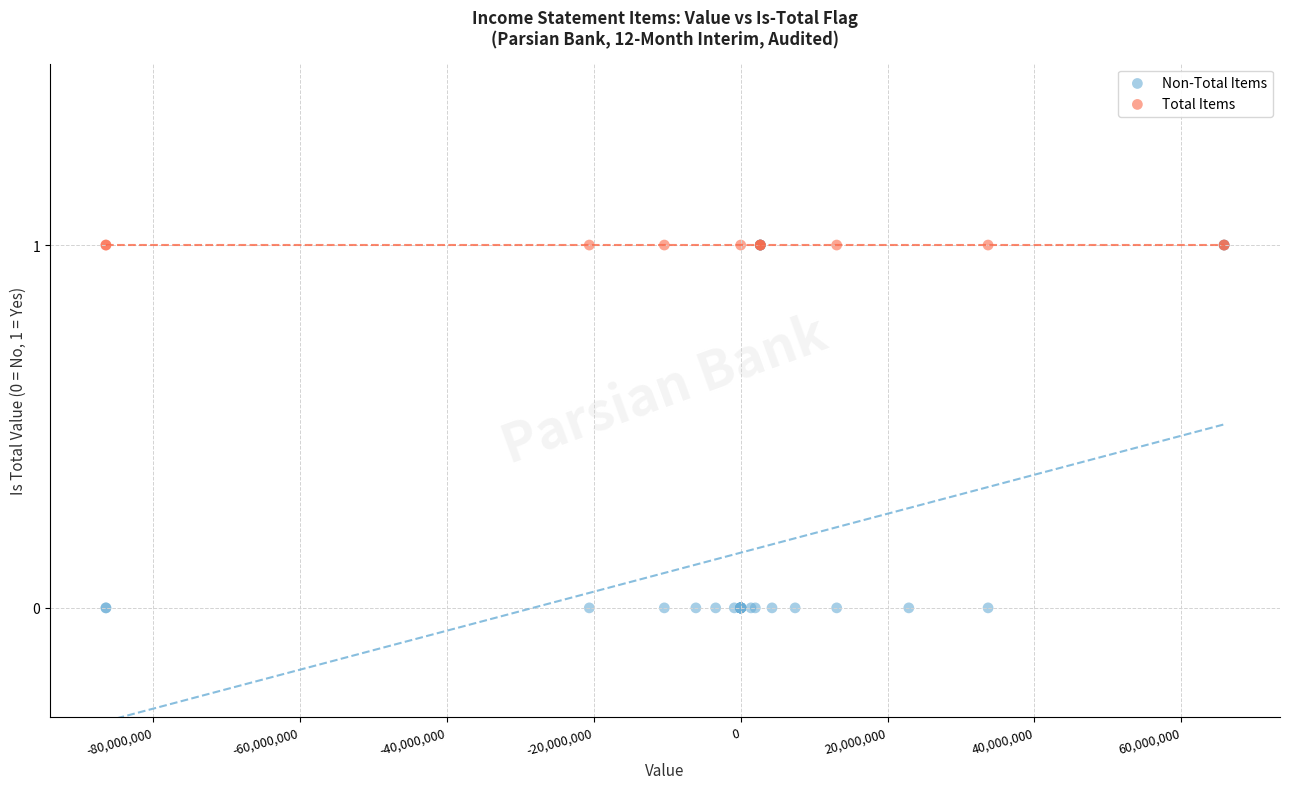

Which series reaches the minimum Y coordinate?

Non-Total Items